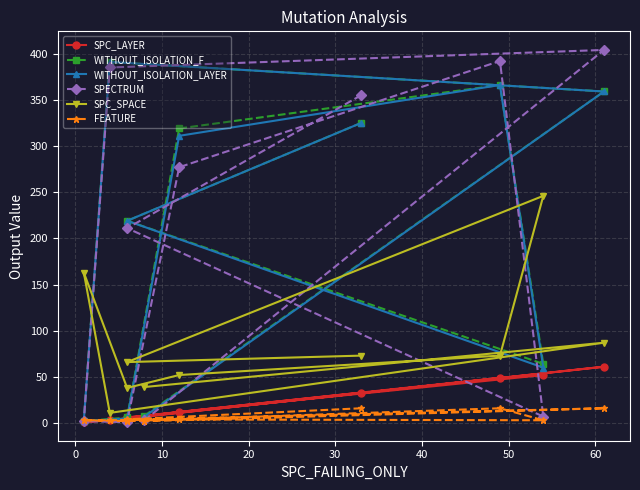

Reading left to right, what are all the values shown in this chart?

SPC_LAYER: 33	6	52	49	12	5	1	3	61	7
WITHOUT_ISOLATION_F: 325	219	64	366	319	6	2	391	359	8
WITHOUT_ISOLATION_LAYER: 325	219	60	366	311	5	2	391	359	7
SPECTRUM: 355	211	7	392	277	1	2	385	404	3
SPC_SPACE: 73	66	246	73	52	38	163	11	87	39
FEATURE: 16	4	3	16	4	2	3	3	16	2